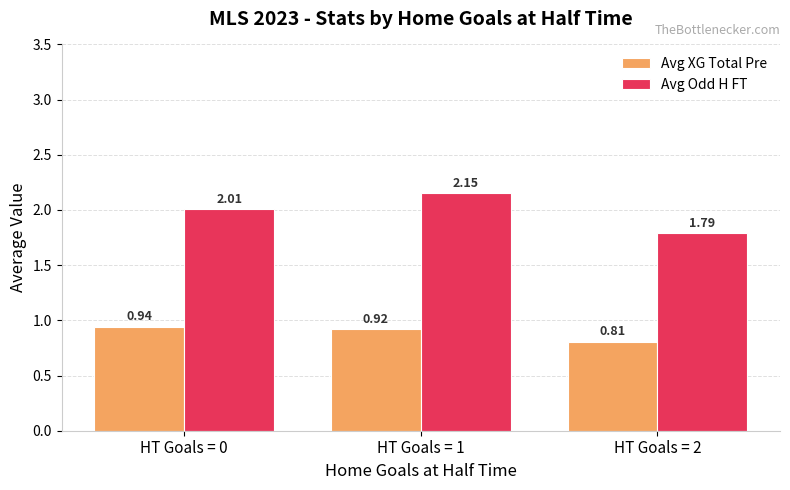

How many bars are there in total?

6